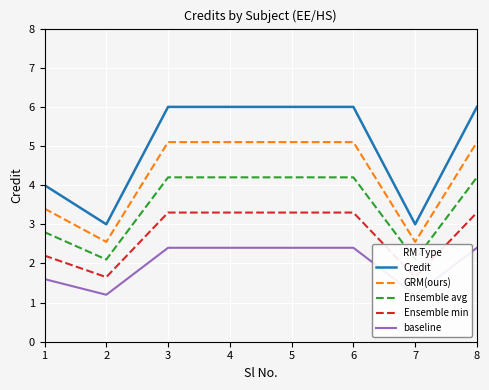

Which category has the highest value in the Ensemble avg series?

3